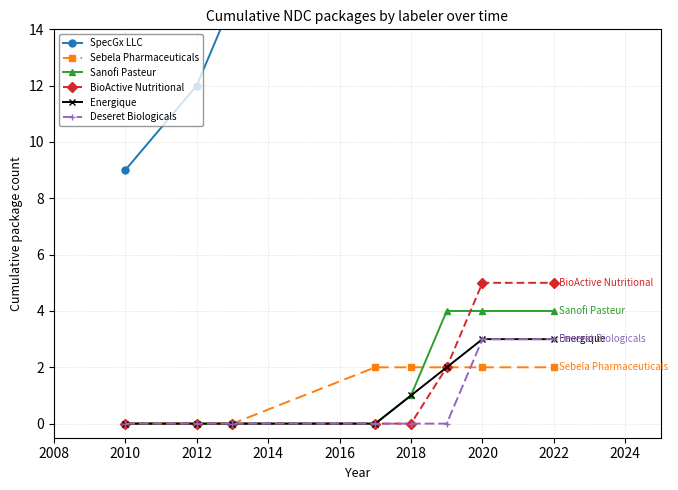

What is the difference between the Deseret Biologicals values at 2022 and 2018?

3